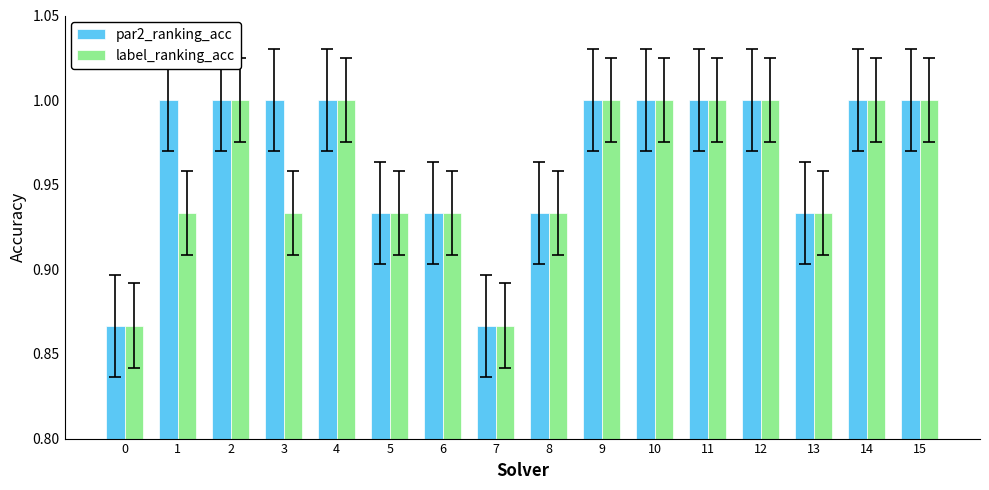

True or false: label_ranking_acc has a value of 1.5 at 2.

False